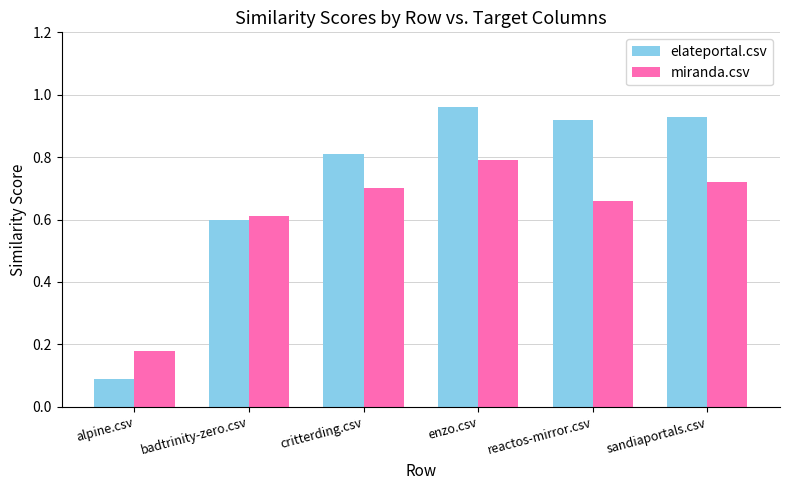

Which category has the highest value in the miranda.csv series?

enzo.csv